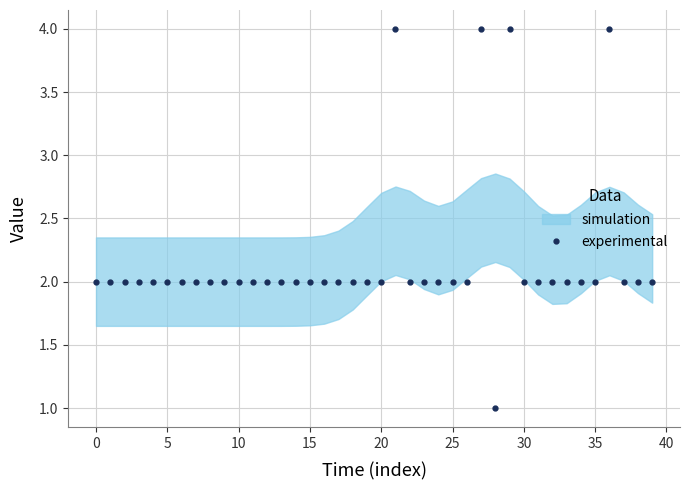

Does the chart have visible grid lines?

Yes